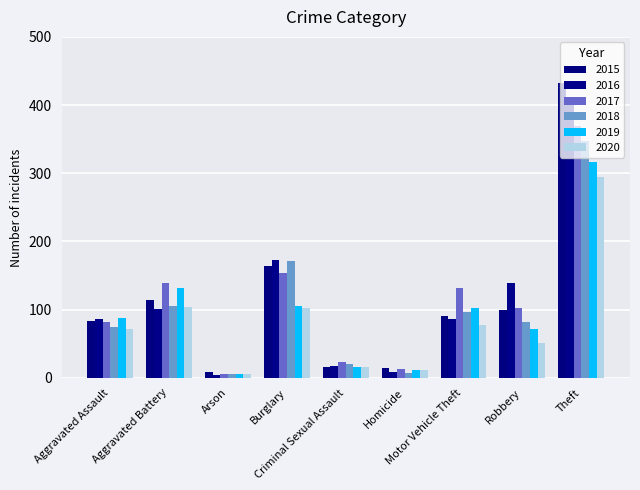

What is the lowest value of the 2017 series?

6